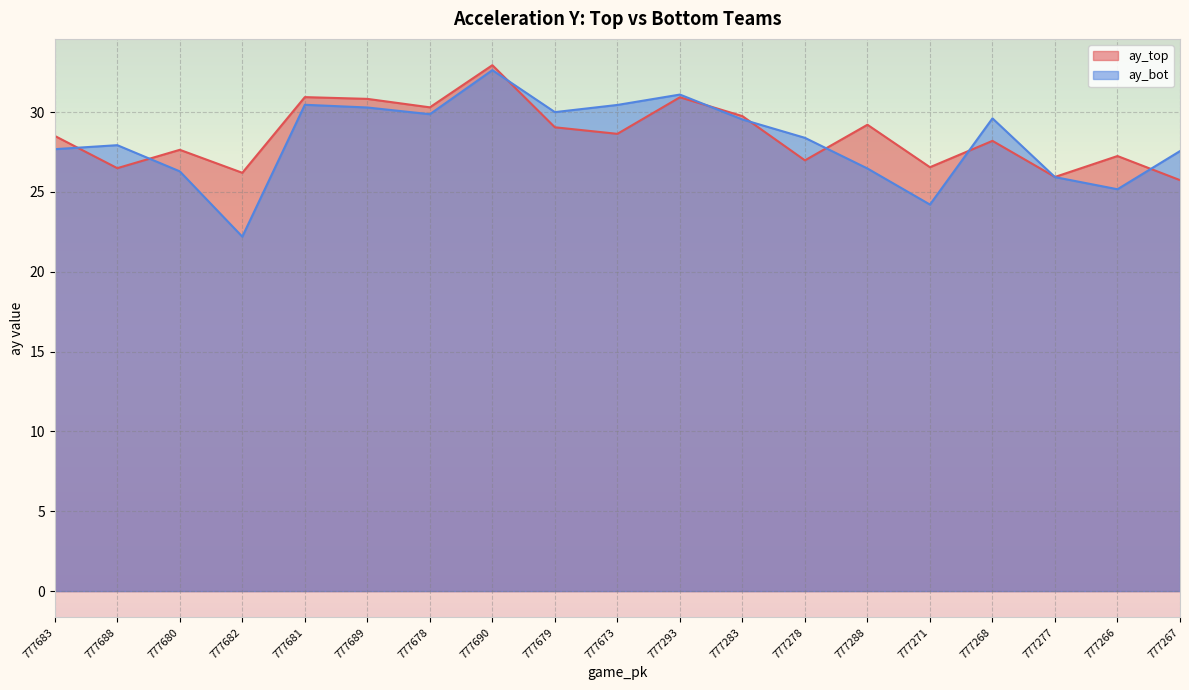

What is the sum of the ay_top values at 777688 and 777293?

57.4